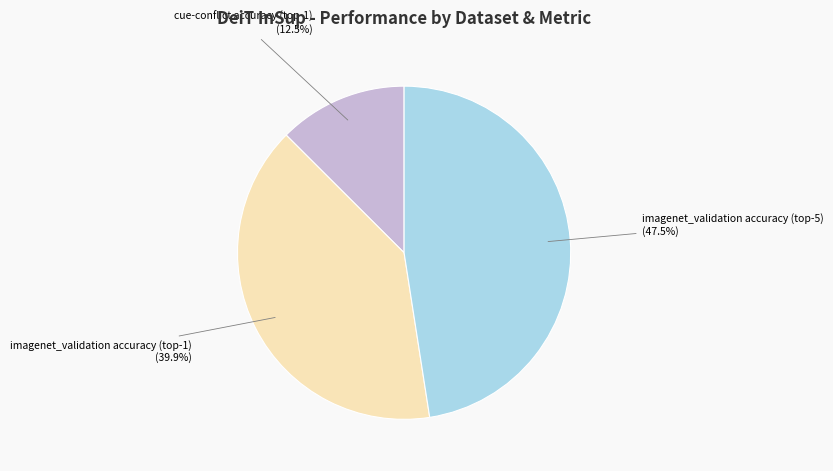

Count the number of slices in the pie.

3